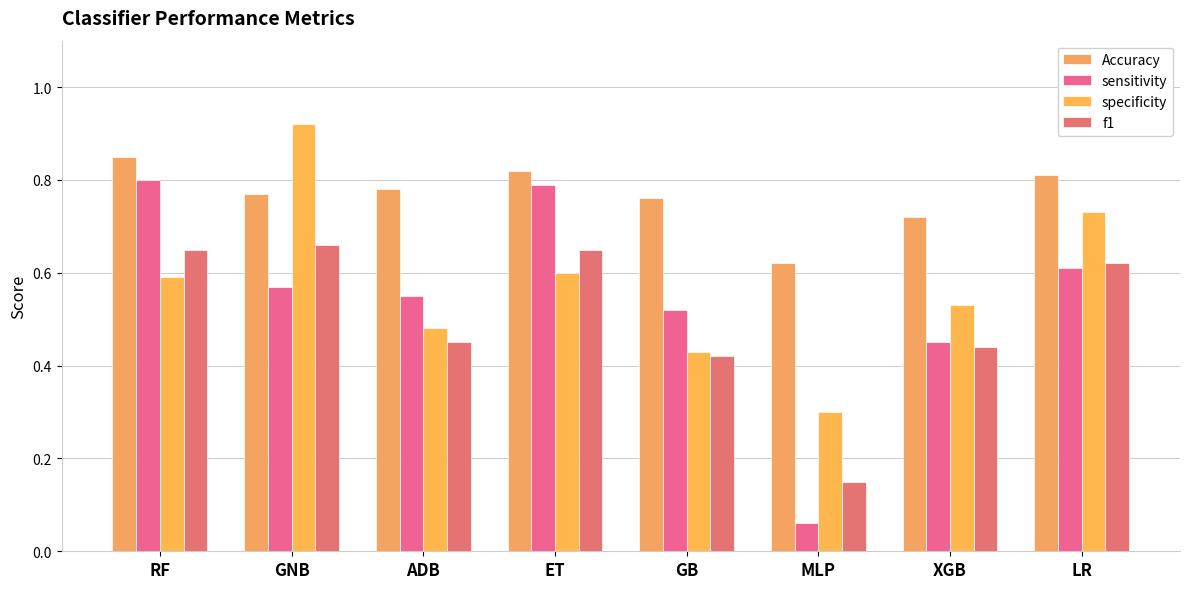

Between XGB and LR, which series saw the biggest shift?

specificity